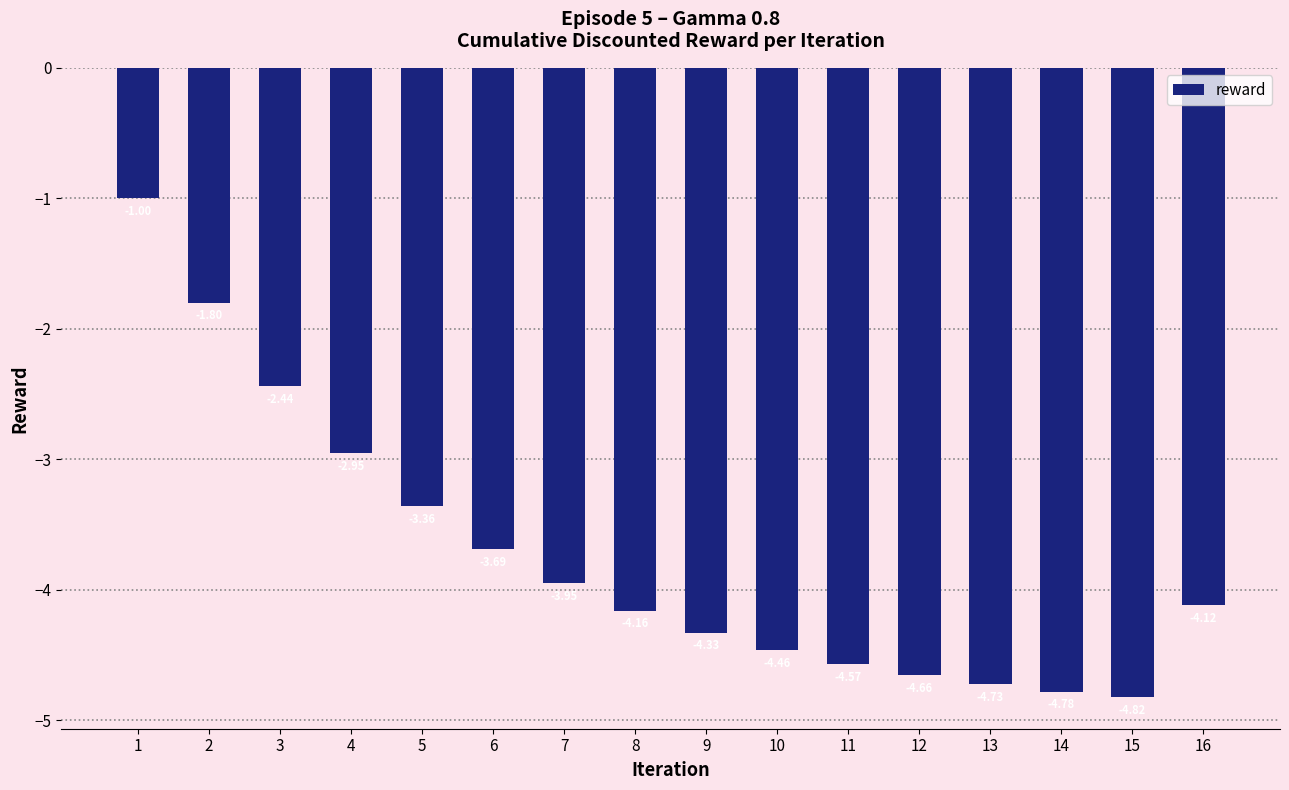

Are the bars grouped side by side (vs. stacked)?

No